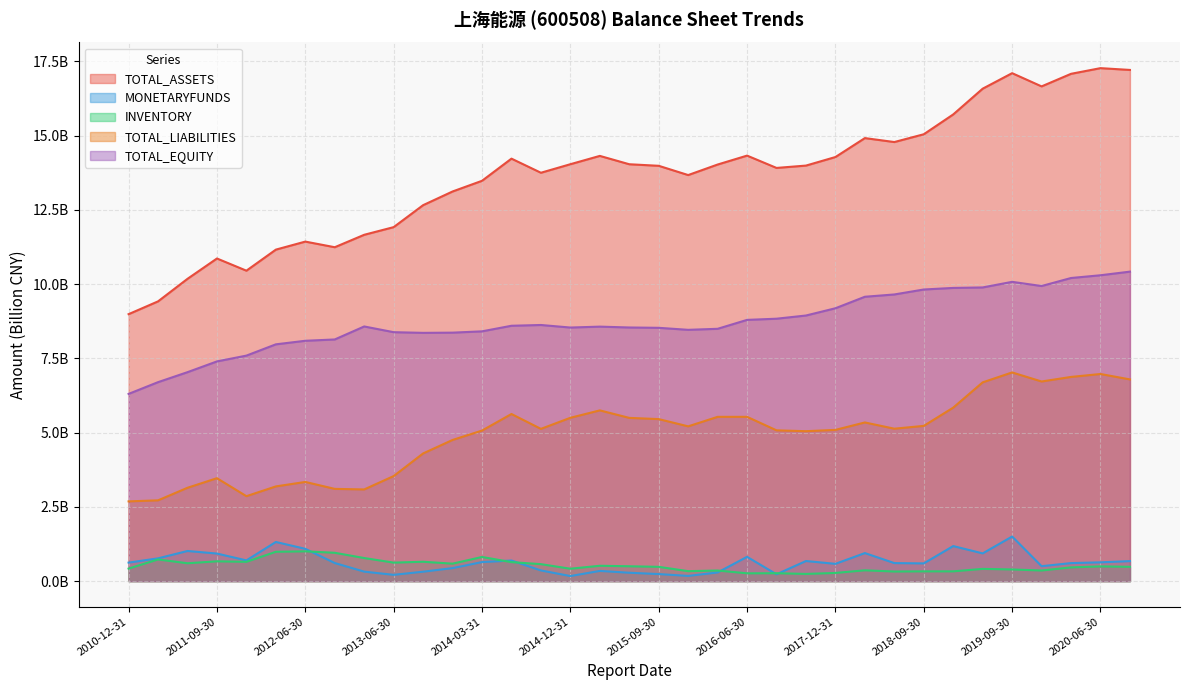

At which category is the sum across all series the highest?

2020-06-30